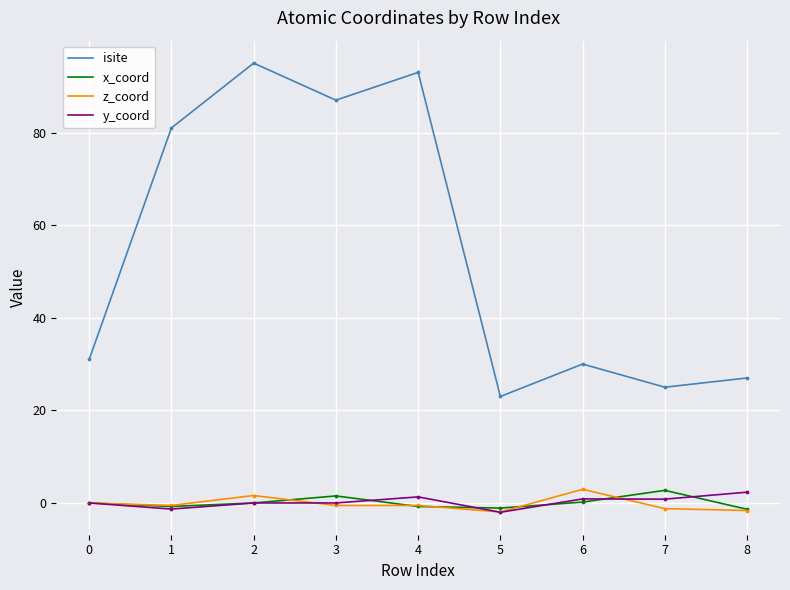

What are all the series names shown in the legend?

isite, x_coord, z_coord, y_coord